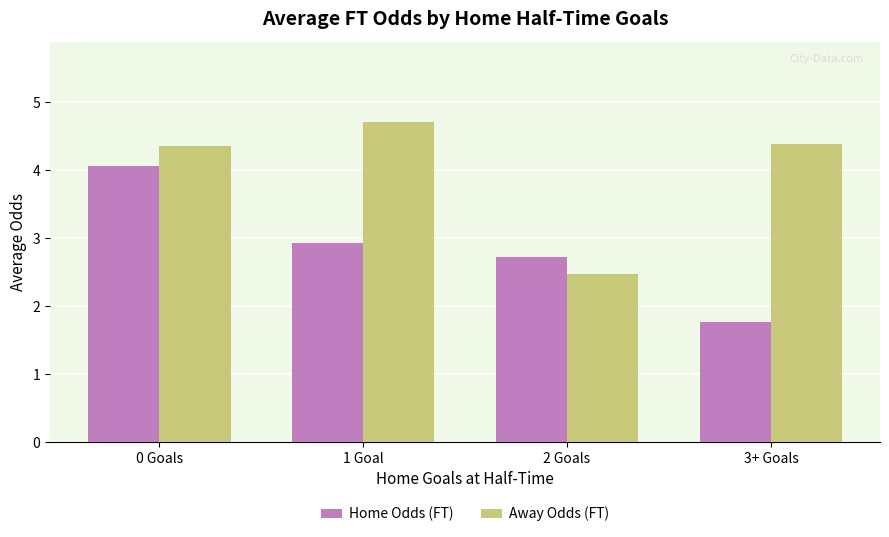

The value of Away Odds (FT) at 3+ Goals is 4.4. True or false?

True